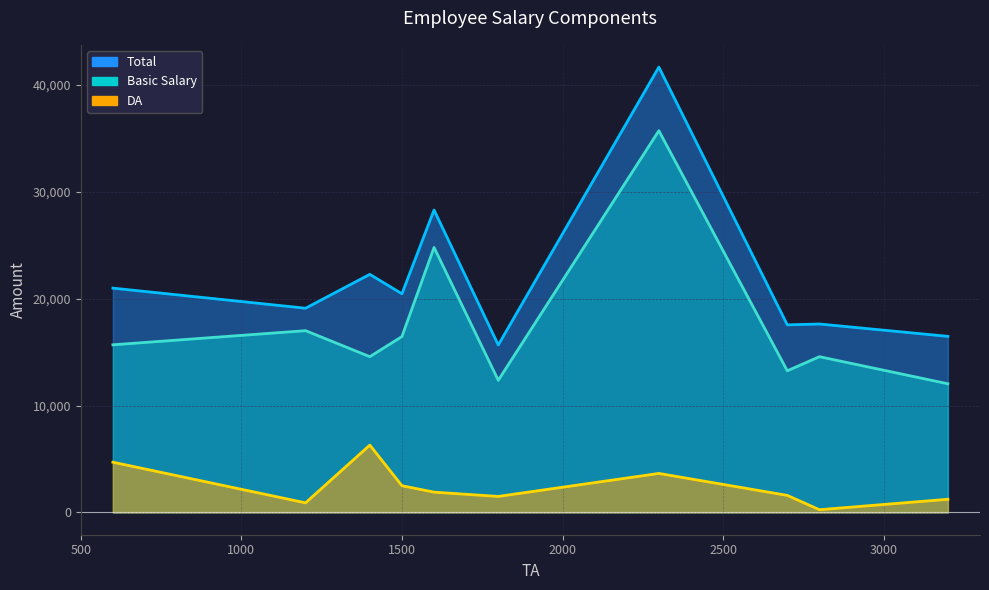

Which series has the largest range (max minus min)?

Total